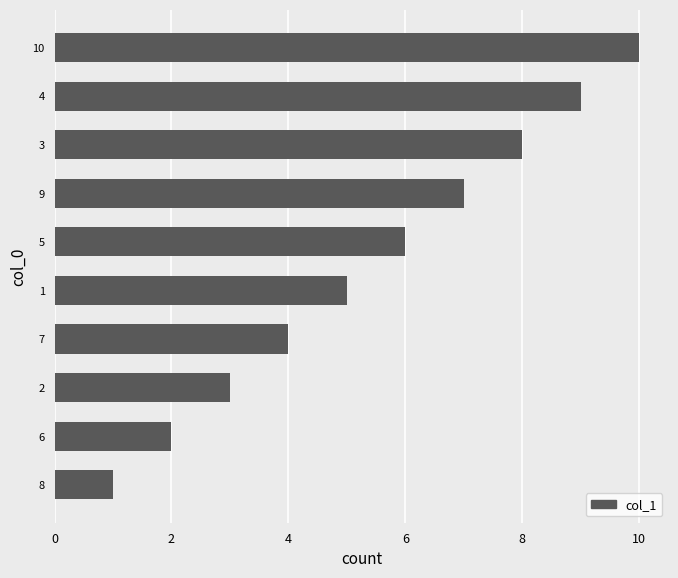

Are the bars grouped side by side (vs. stacked)?

No